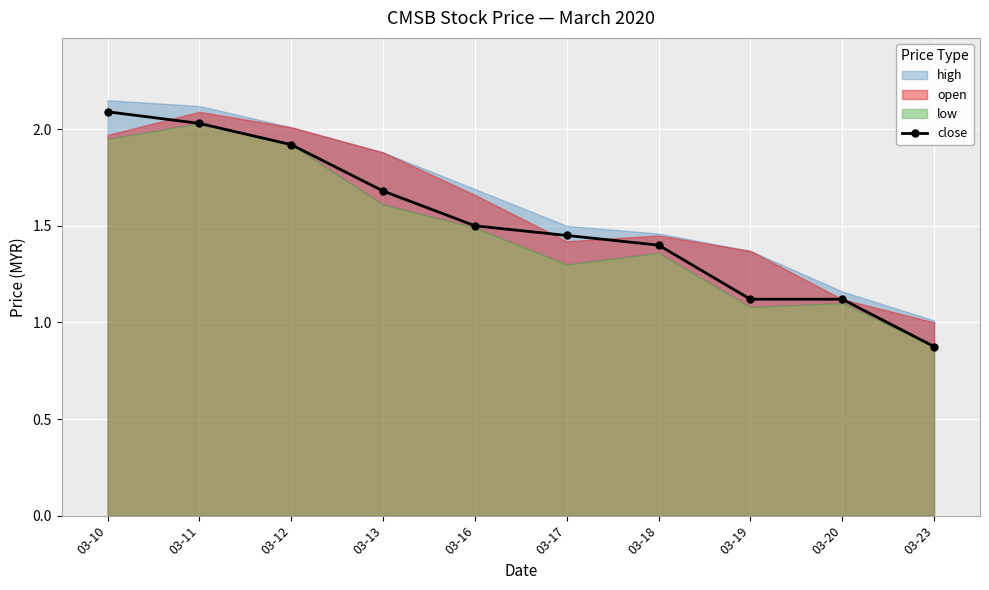

List the labels in order of value, smallest first.

03-23, 03-19, 03-20, 03-18, 03-17, 03-16, 03-13, 03-12, 03-11, 03-10